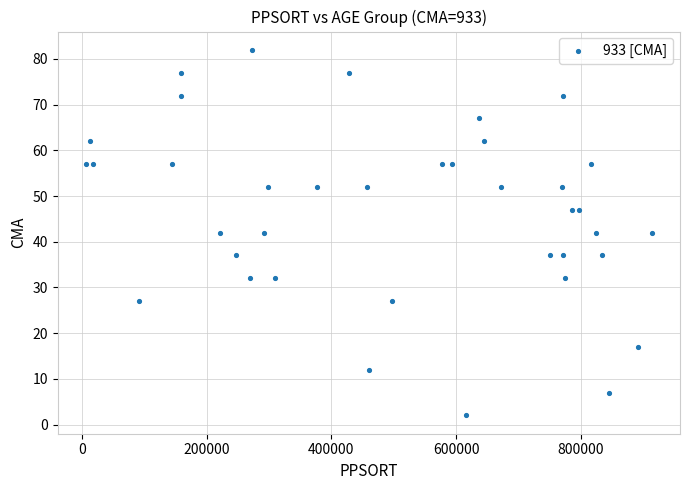

What is the range of Y values (max minus min)?

80